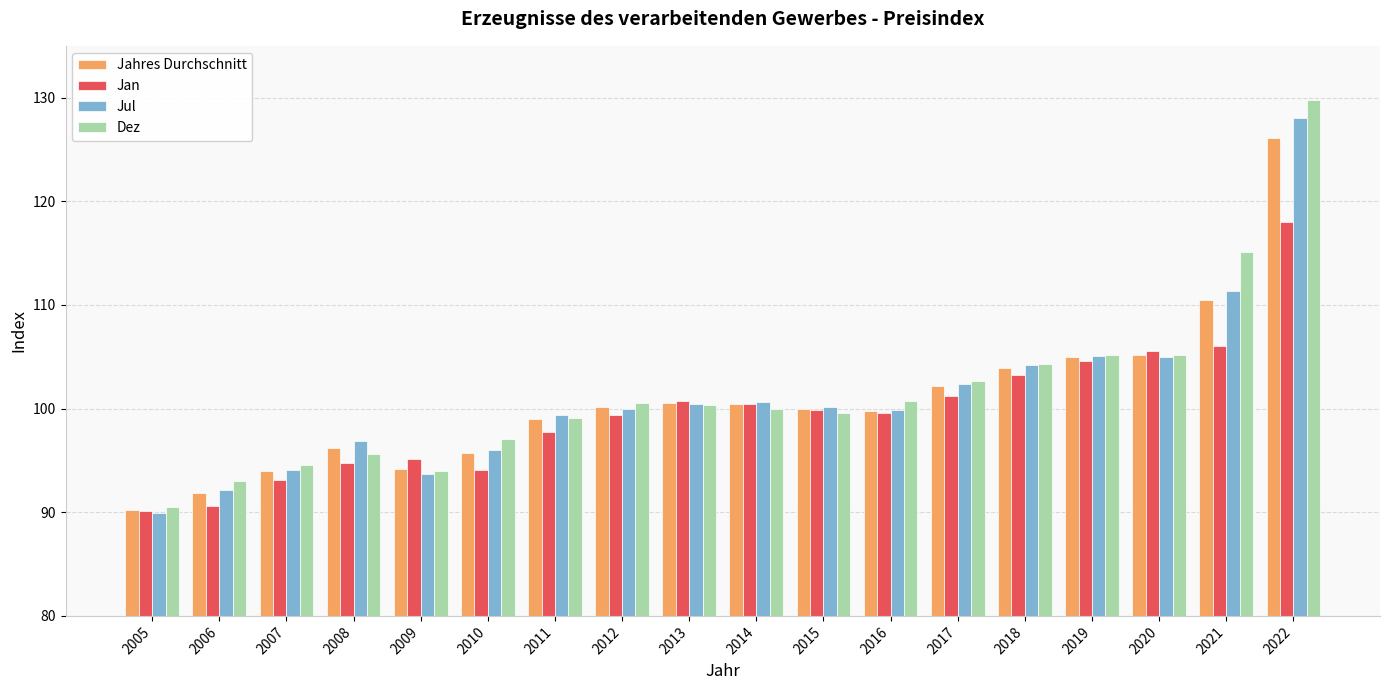

What is the average value of the Jahres Durchschnitt series?

100.8